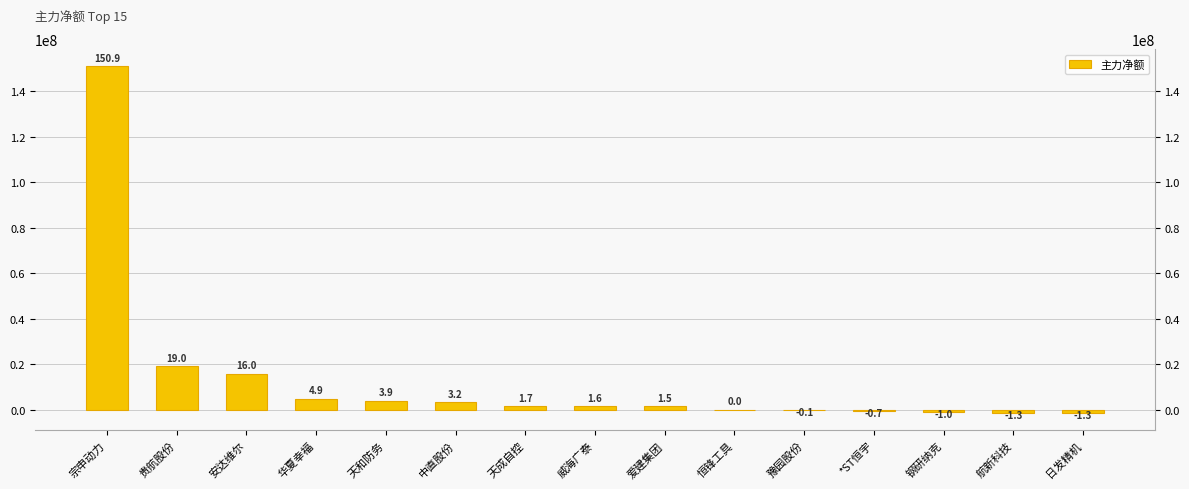

How many values are below 1619361?

7